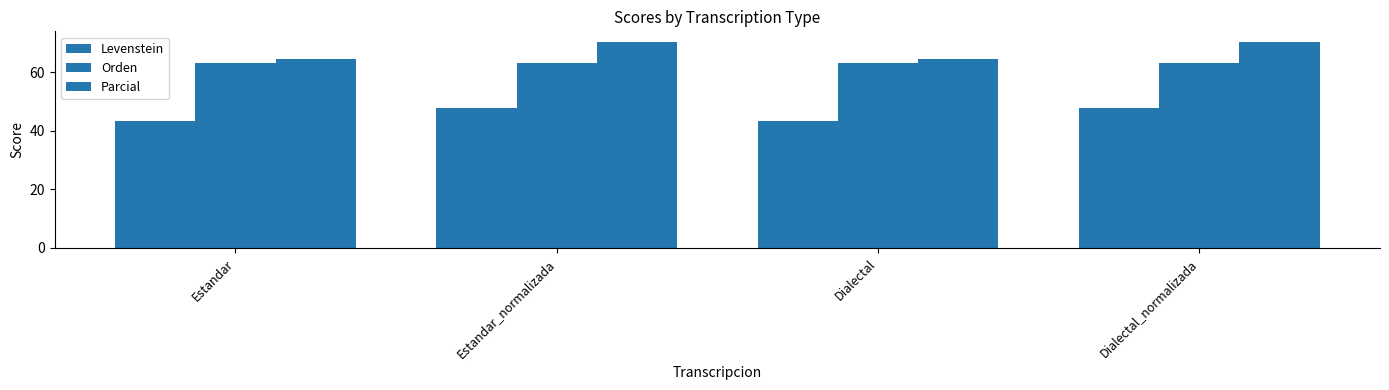

What is the label of the 3rd bar from the right?

Estandar_normalizada